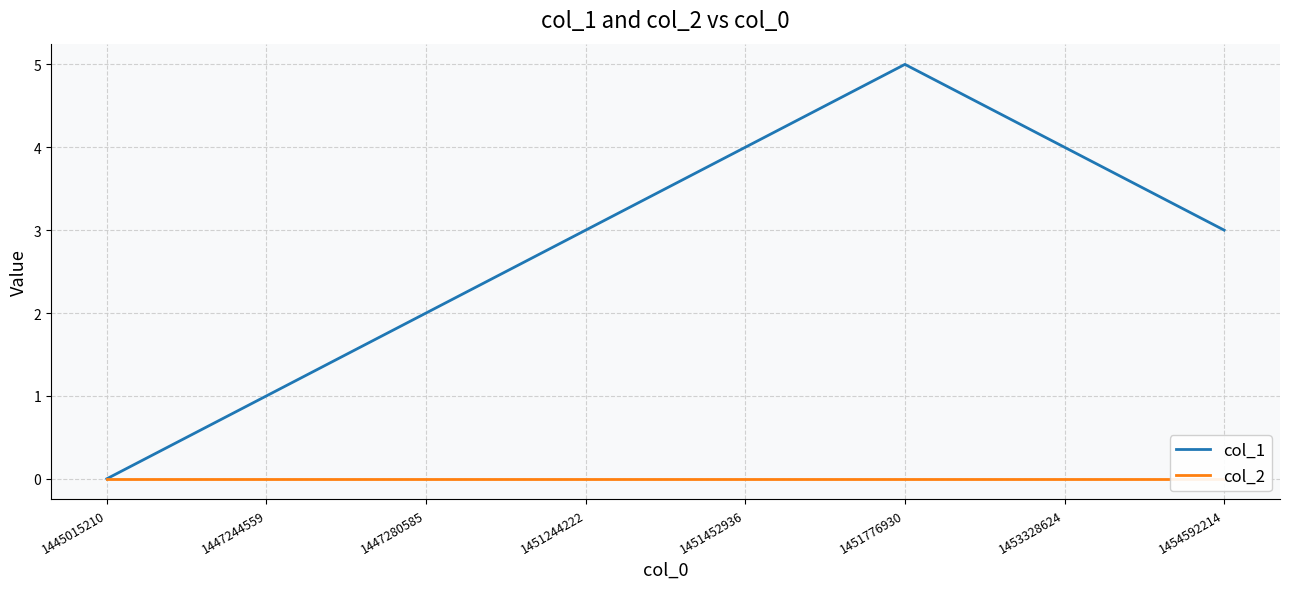

Is the value of col_1 at 1454592214 greater than the value of col_2 at 1451452936?

Yes